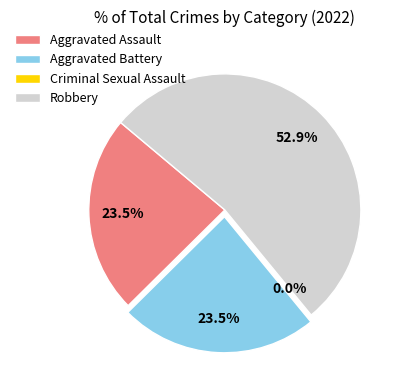

The Aggravated Assault slice represents 13% of the pie. True or false?

False